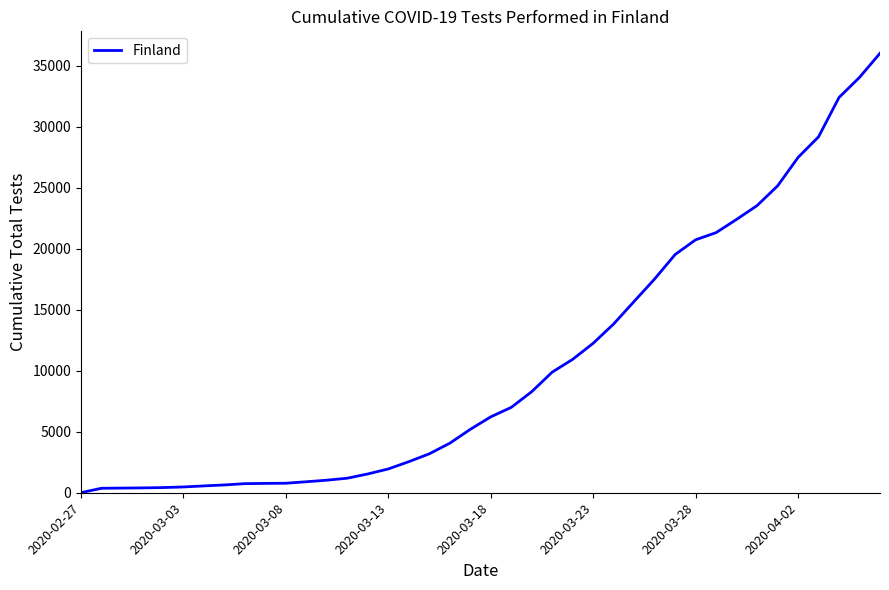

What is the maximum value shown in the chart?

35999